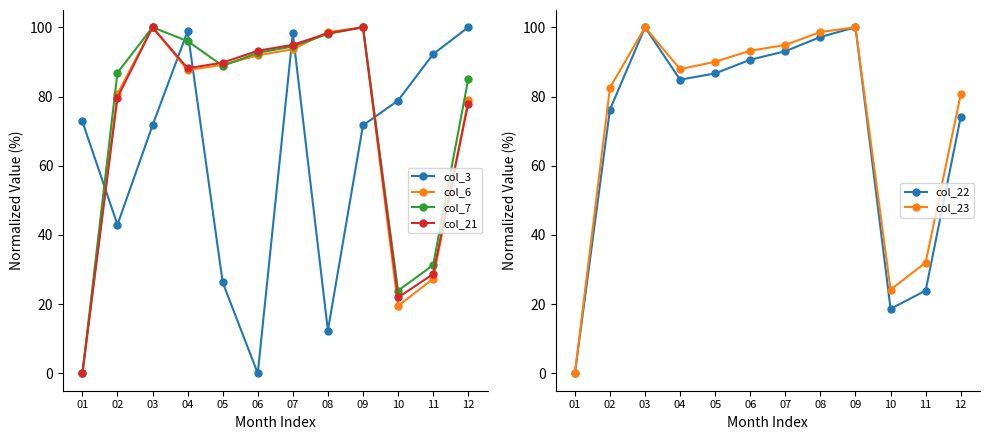

True or false: col_7 and col_22 cross at least once.

False